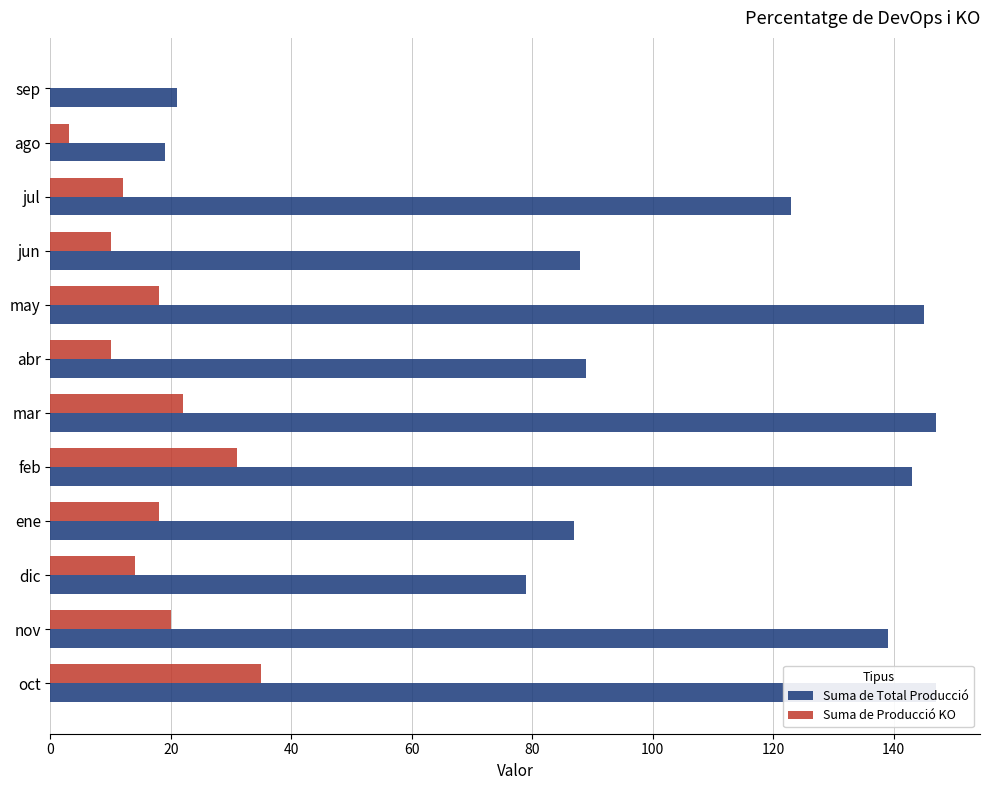

What is the value of the Suma de Producció KO bar at the 8th from the left?

18